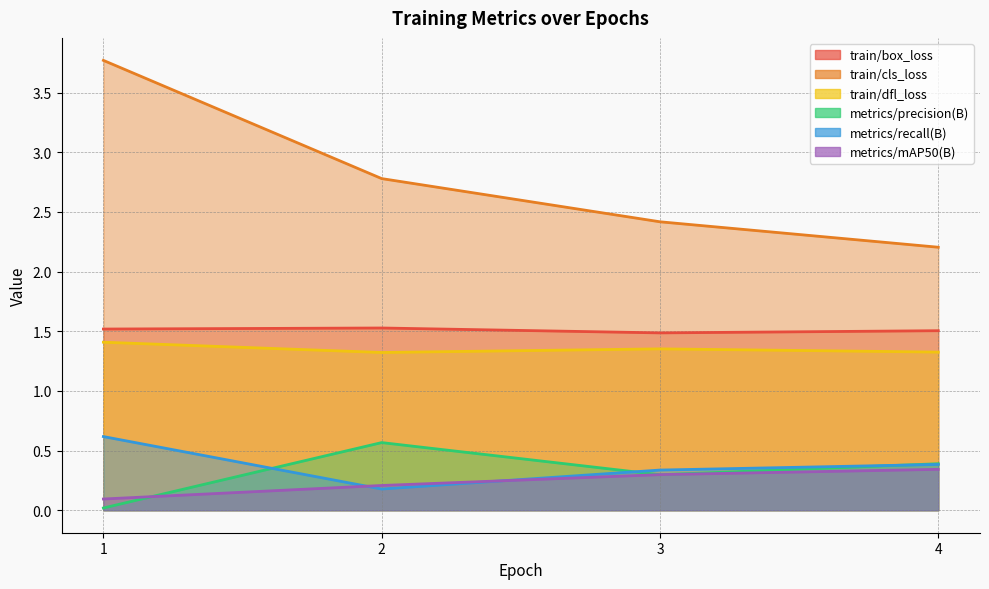

What is the difference between the metrics/recall(B) values at 2 and 3?

0.2